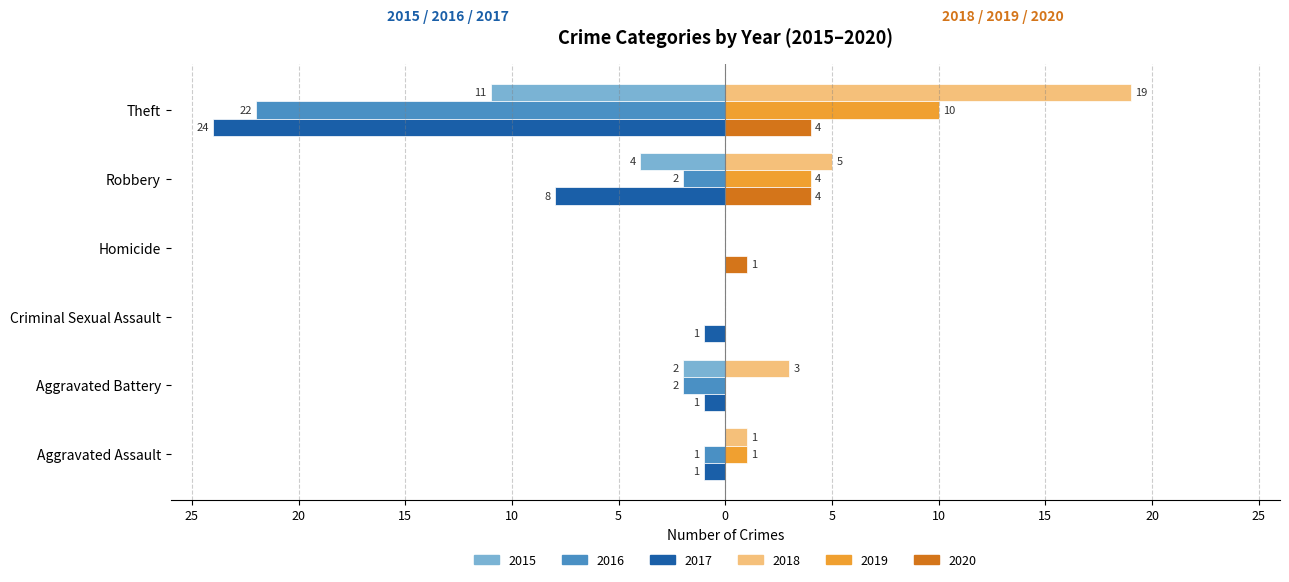

What are all the series names shown in the legend?

2015, 2016, 2017, 2018, 2019, 2020